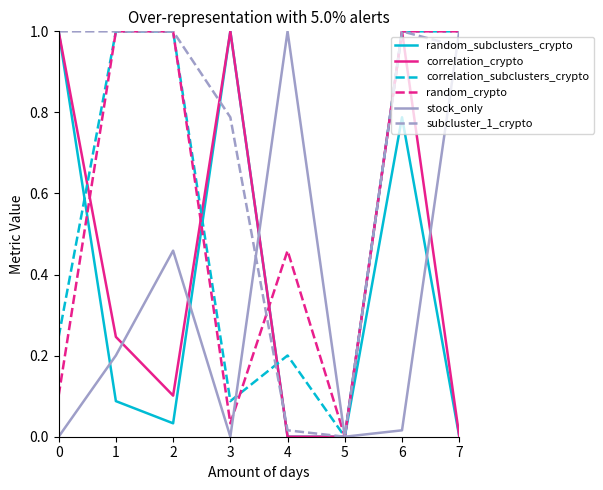

What are all the series names shown in the legend?

random_subclusters_crypto, correlation_crypto, correlation_subclusters_crypto, random_crypto, stock_only, subcluster_1_crypto